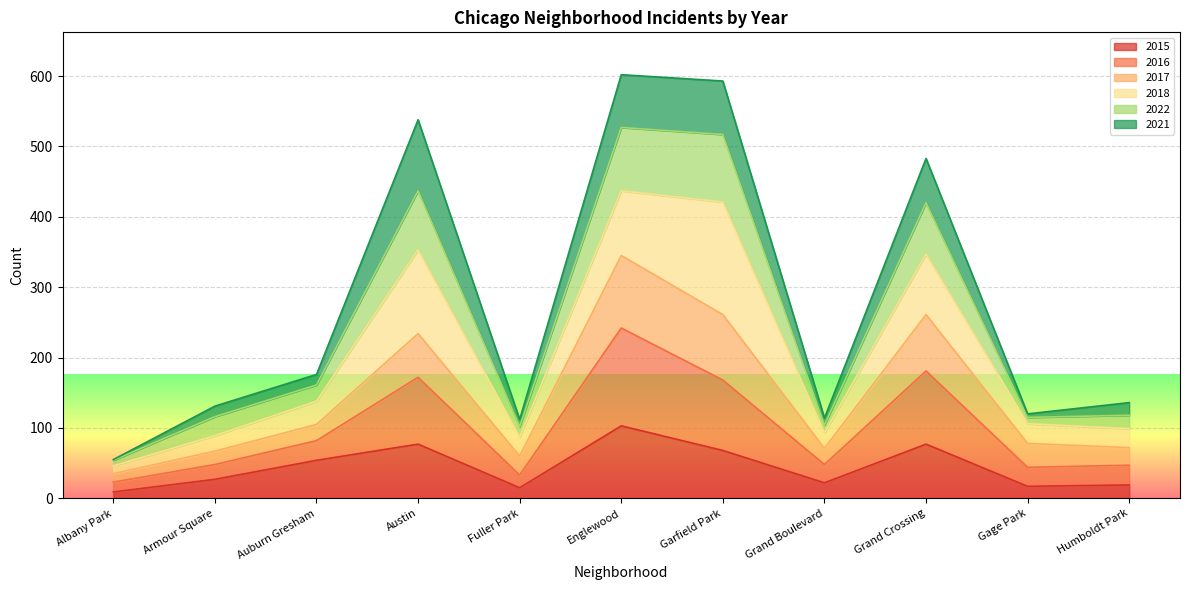

What is the smallest value displayed?

9